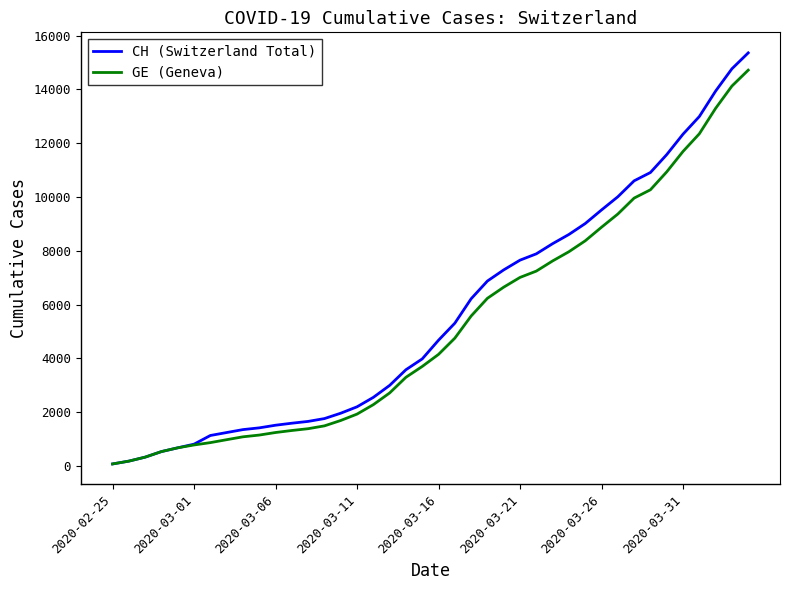

Does the chart have visible grid lines?

No